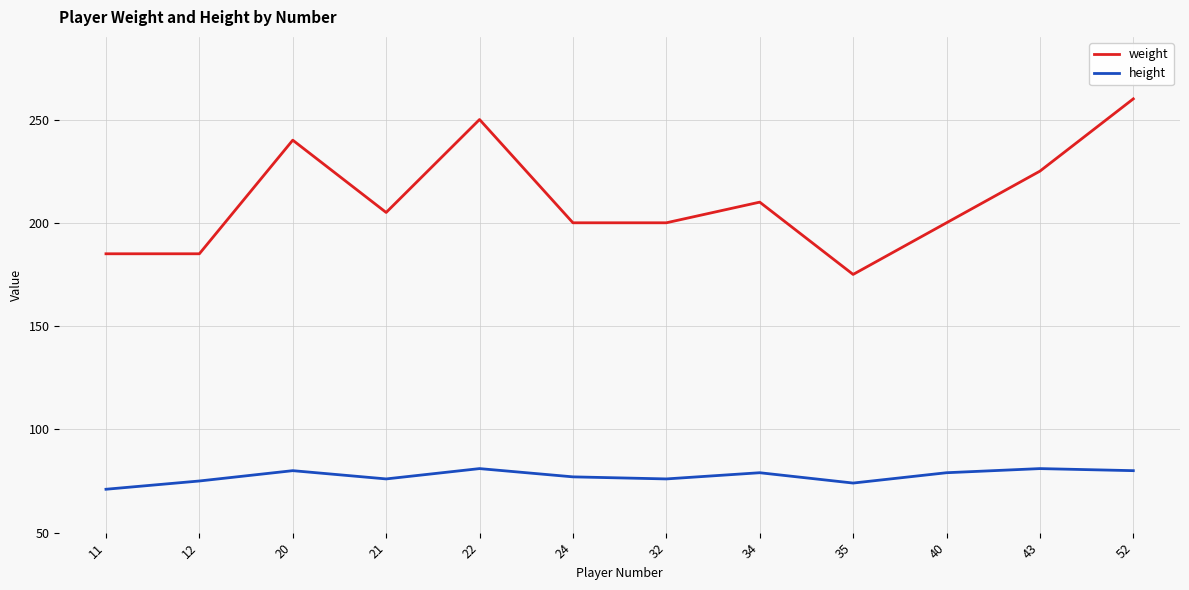

At 40, list the series in order from largest to smallest.

weight, height